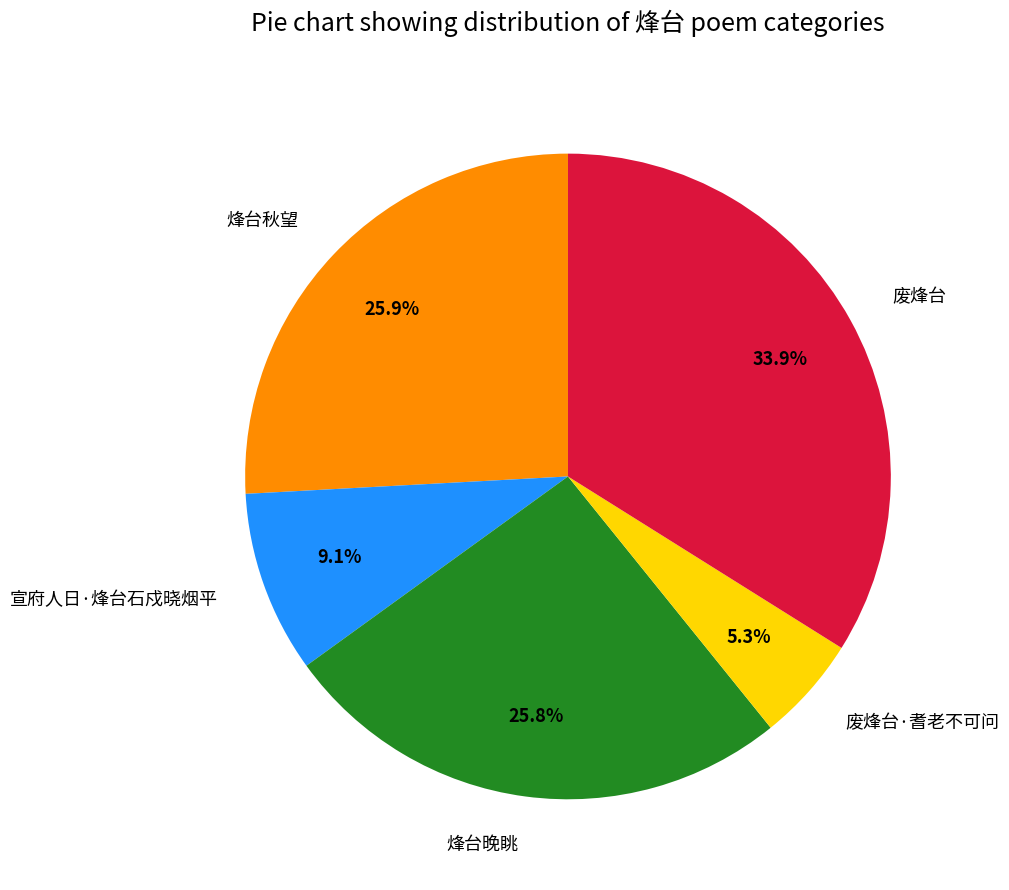

To the nearest percent, what is the difference between the largest and smallest slice percentages?

29%